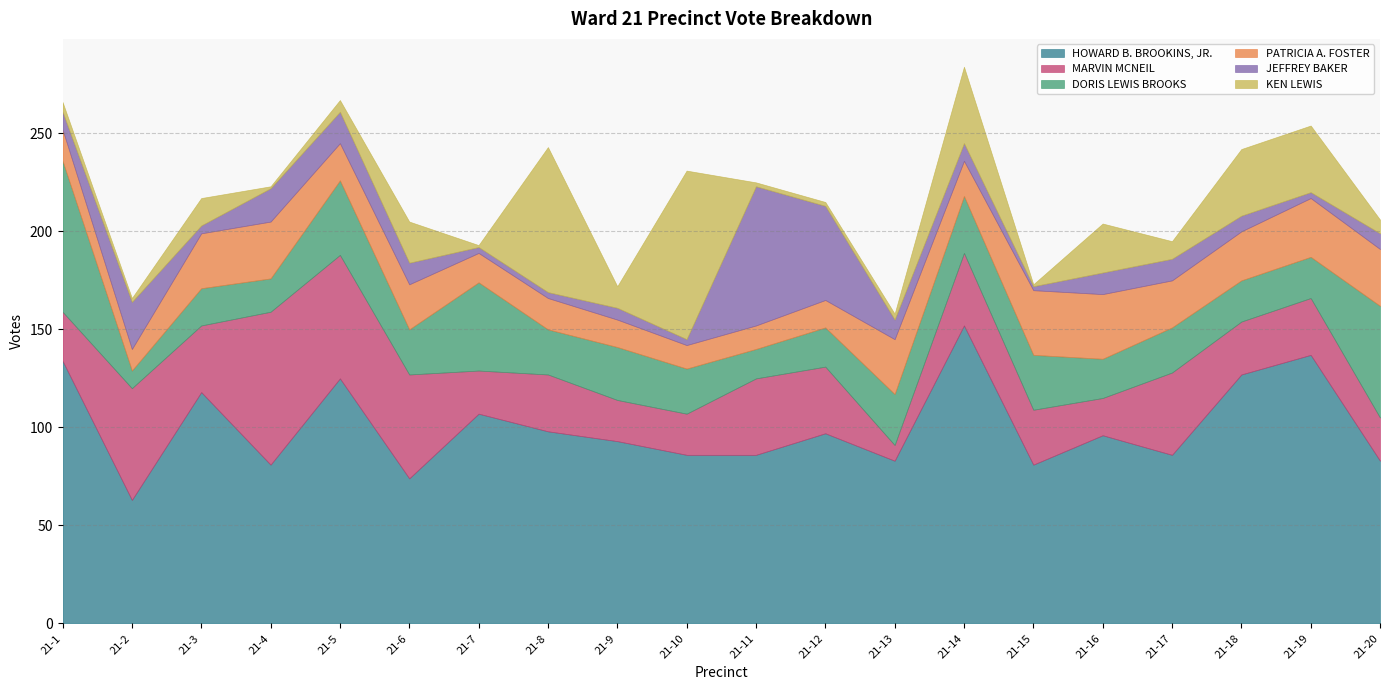

Between 21-4 and 21-17, which is larger?

21-17